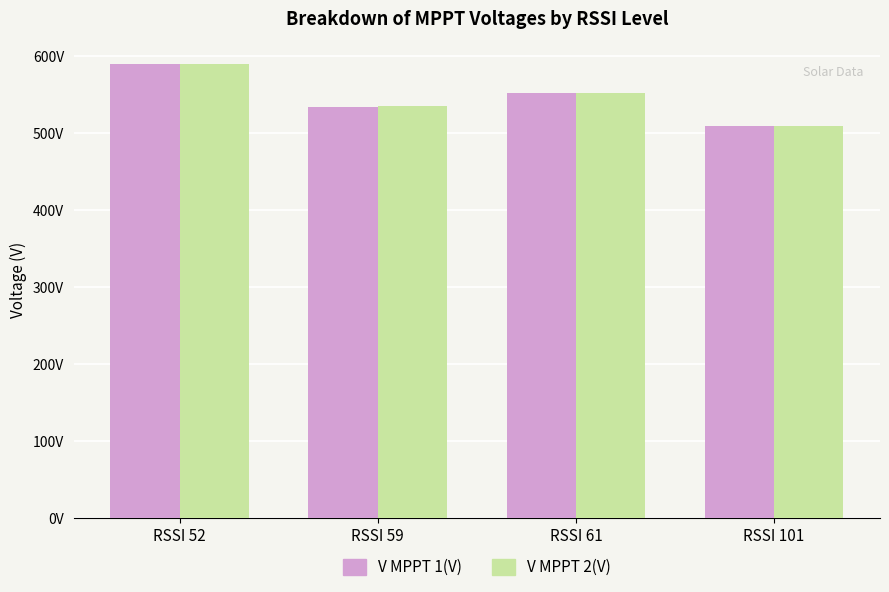

List the series in order of their peak value, lowest first.

V MPPT 1(V), V MPPT 2(V)